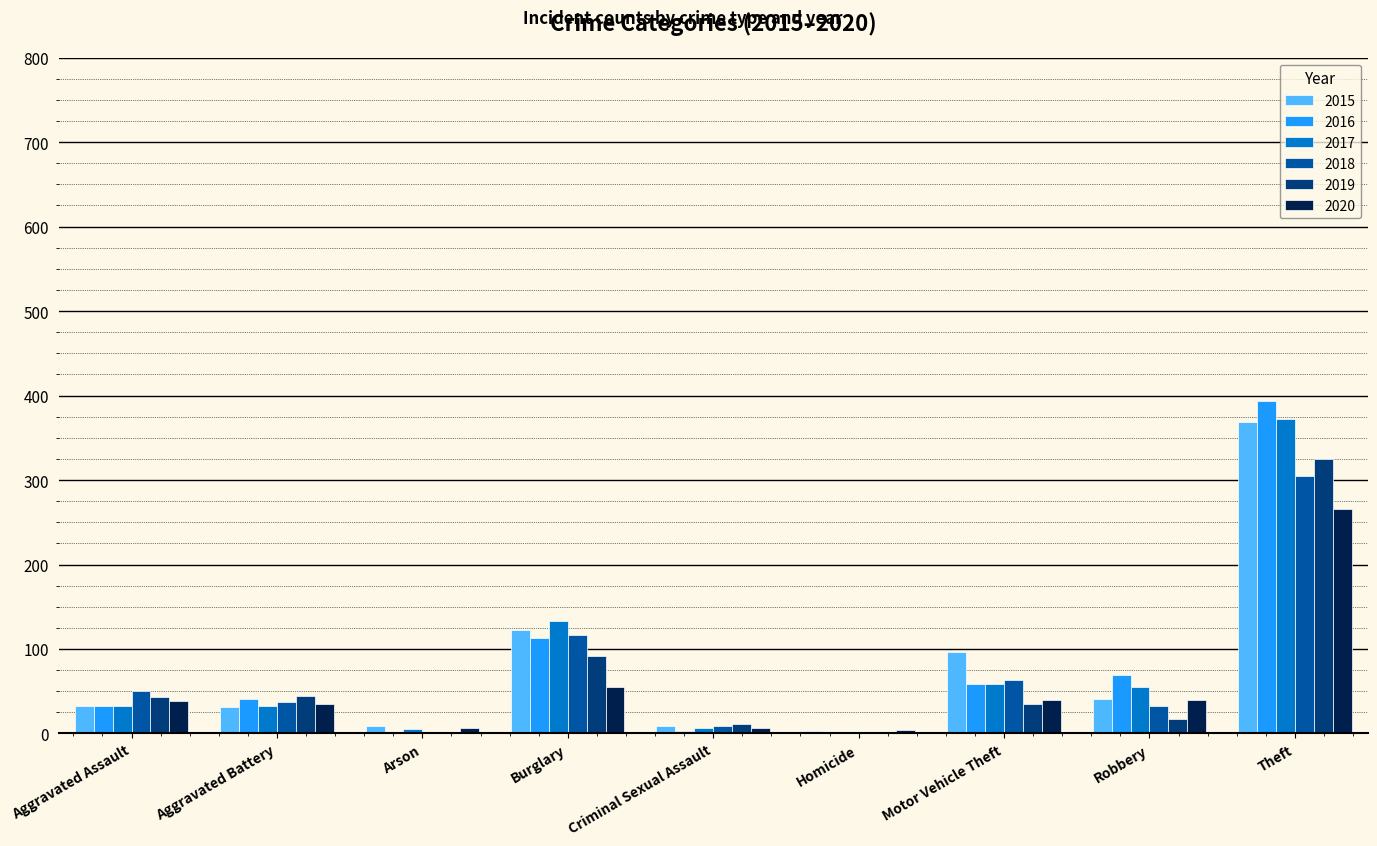

At which category is the sum across all series the highest?

Theft